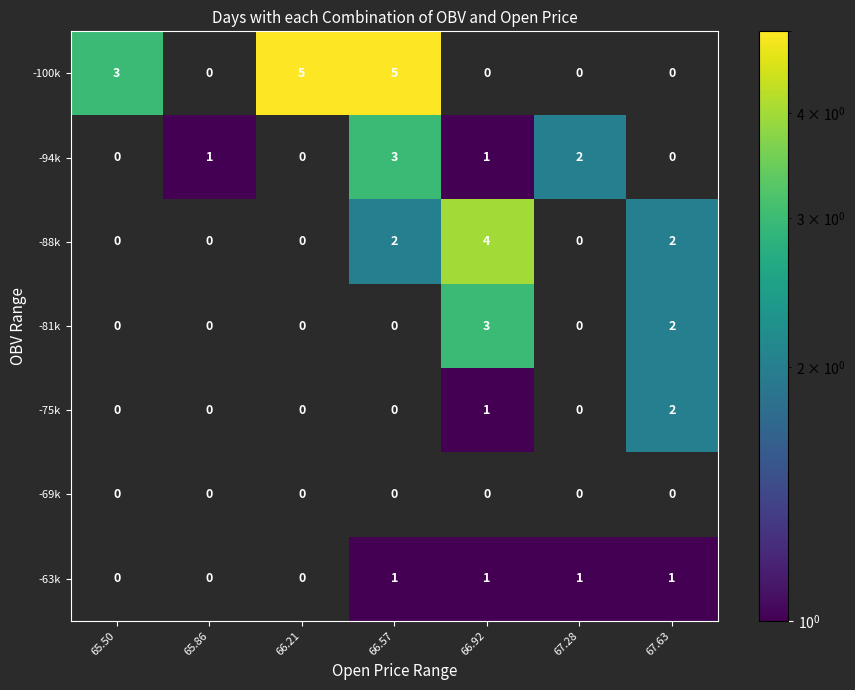

How many series are shown in this chart?

7